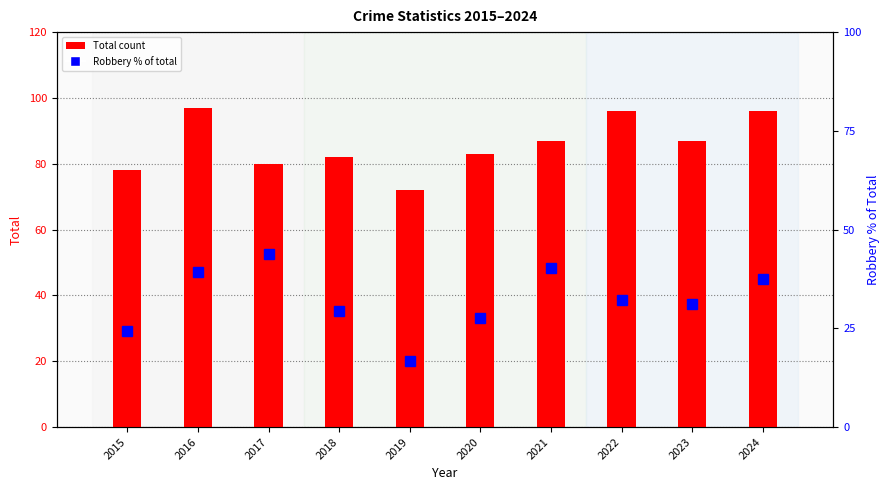

Rank the series by their average value, from highest to lowest.

Total count, Robbery % of total